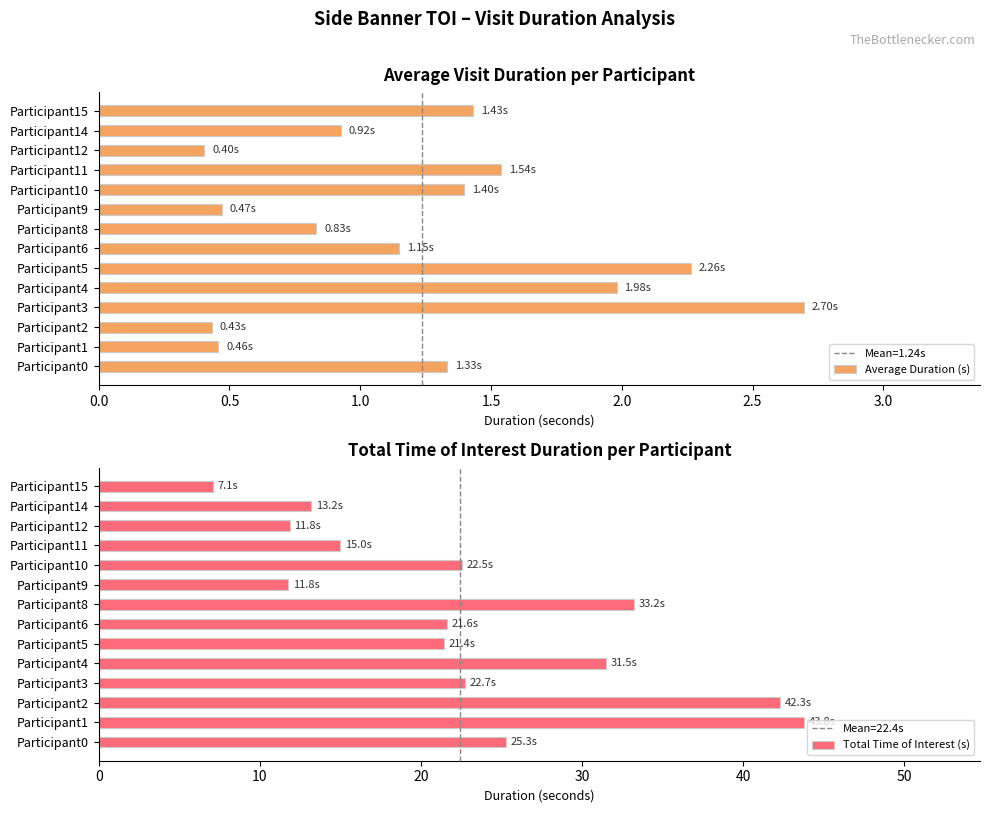

How many series are shown in this chart?

2